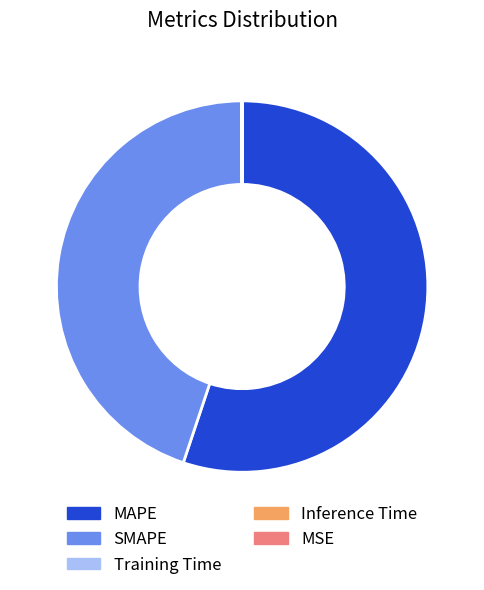

Does any single category account for the majority?

Yes